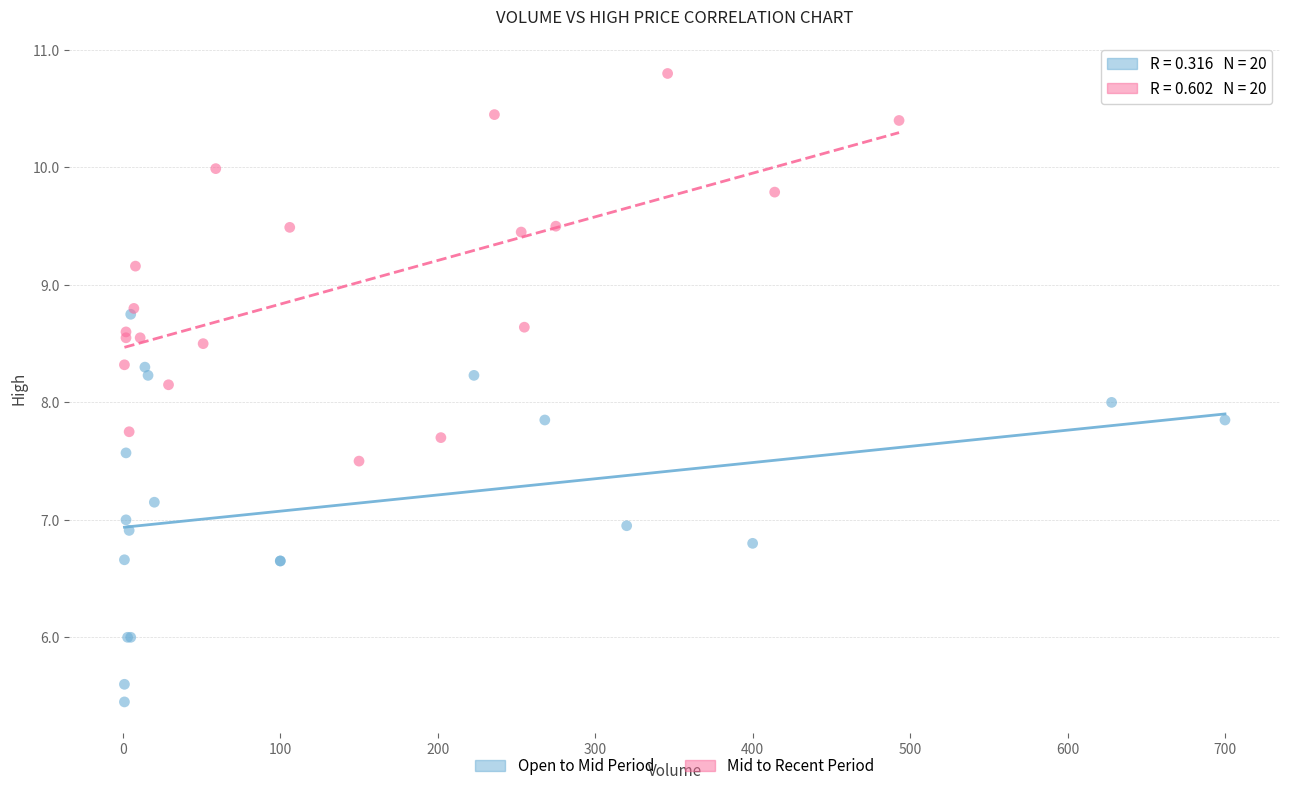

Which series contains the highest Y value?

Mid to Recent Period